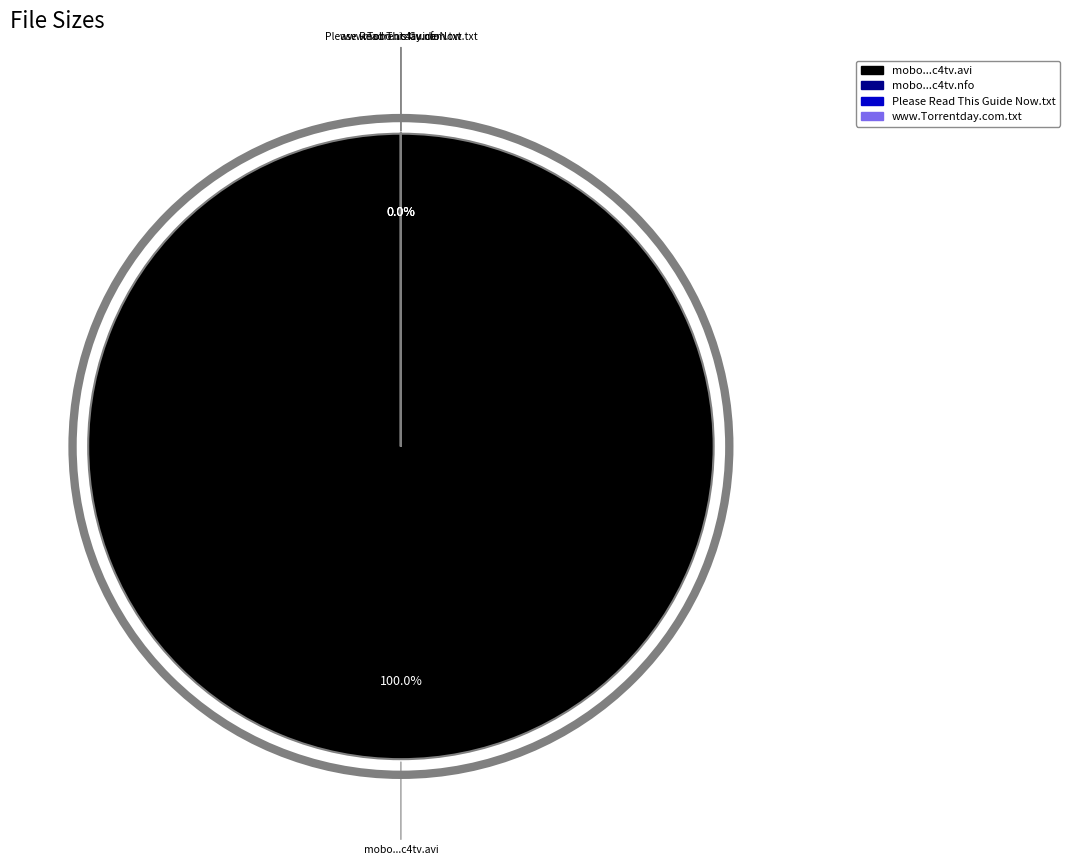

Is there any slice that represents more than half of the pie?

No